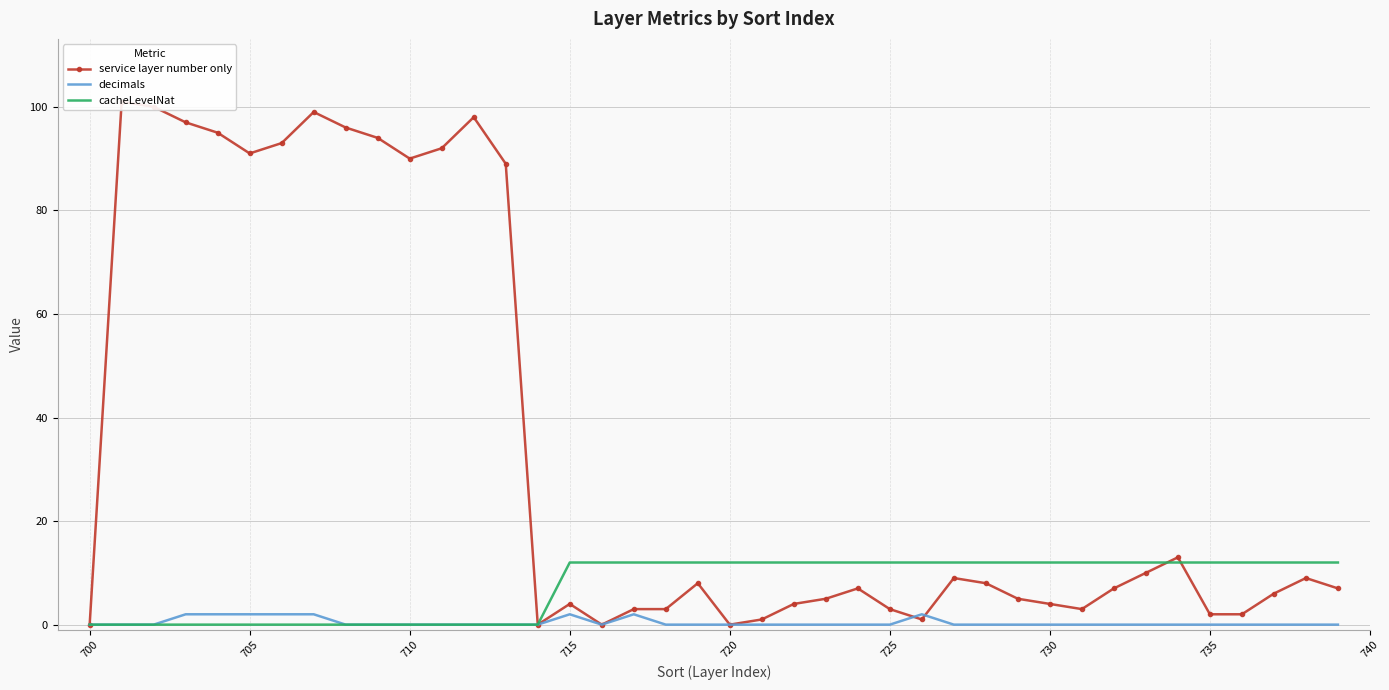

What is the difference between the maximum and minimum values in the decimals series?

2